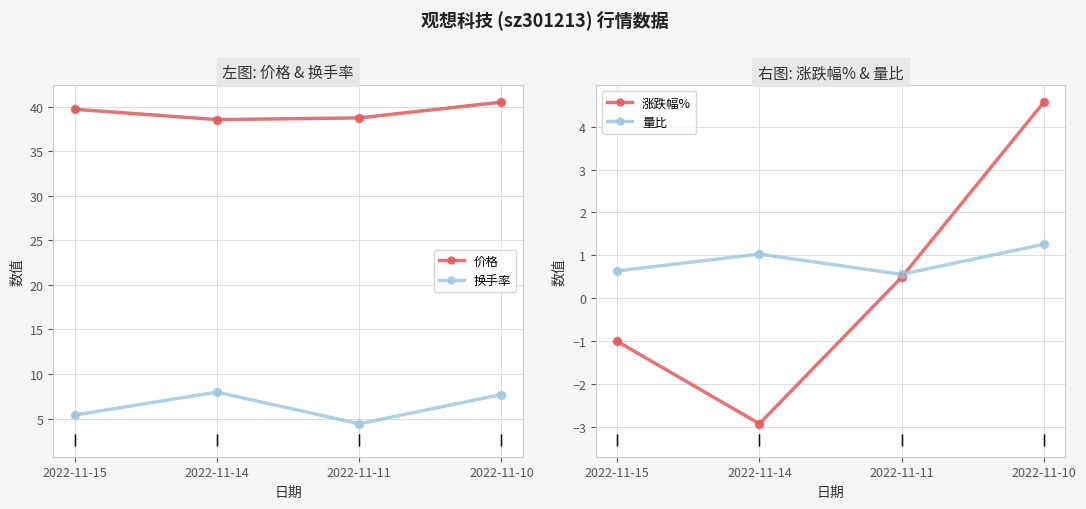

What are all the series names shown in the legend?

价格, 换手率, 涨跌幅%, 量比